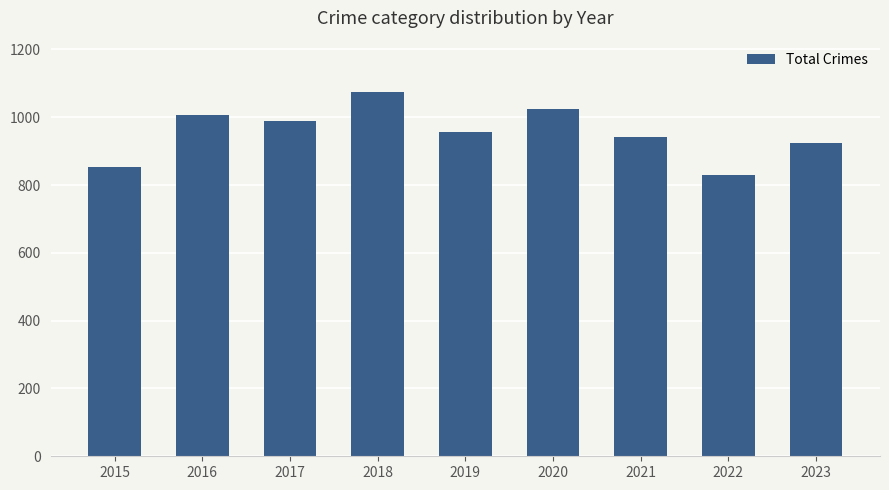

What is the minimum value shown in the chart?

831